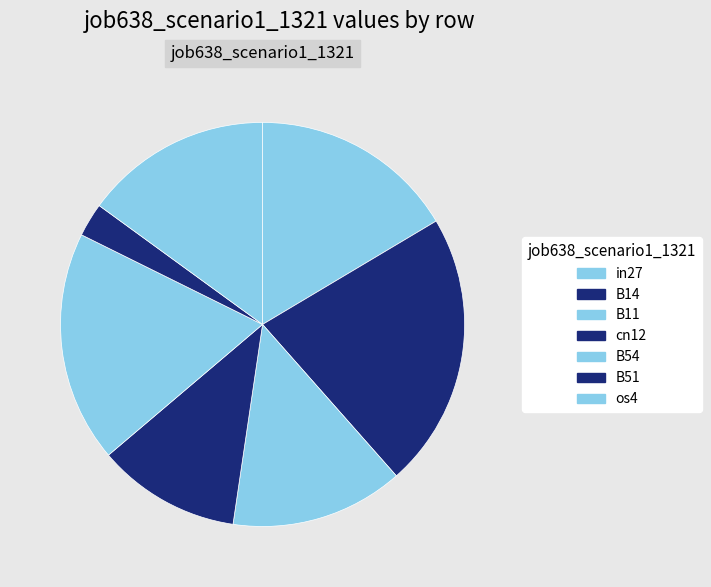

Which slice is the largest?

B14